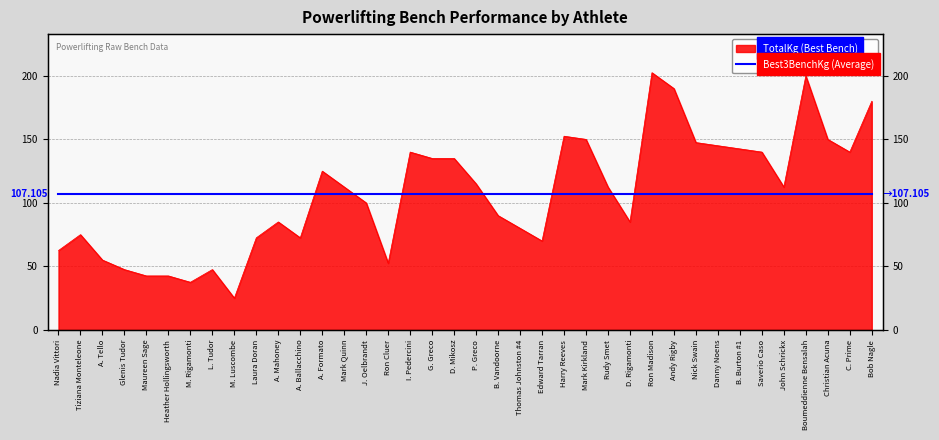

The value at C. Prime is 66.0. True or false?

False